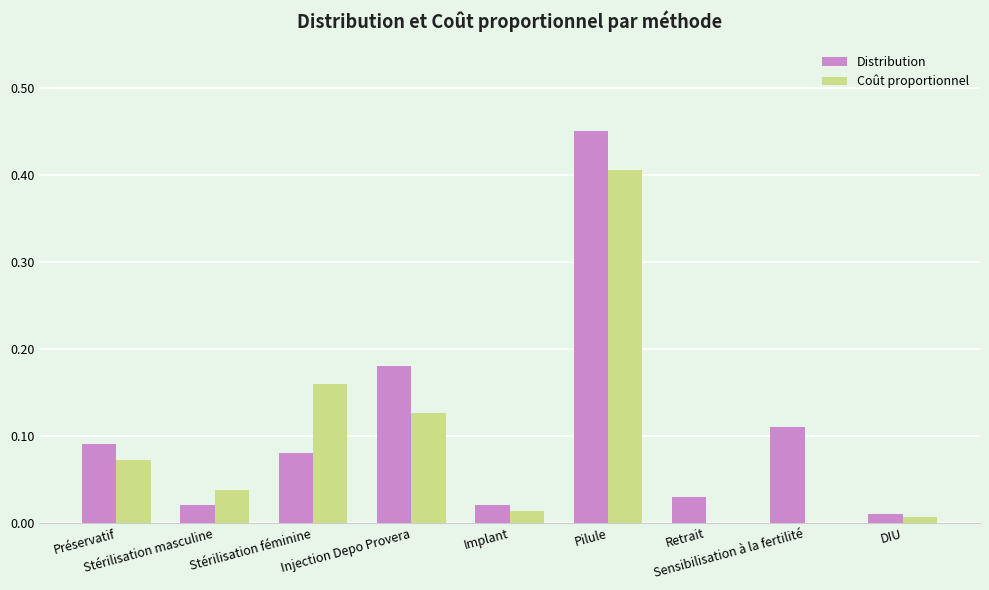

At which label is Distribution closest to 0?

DIU